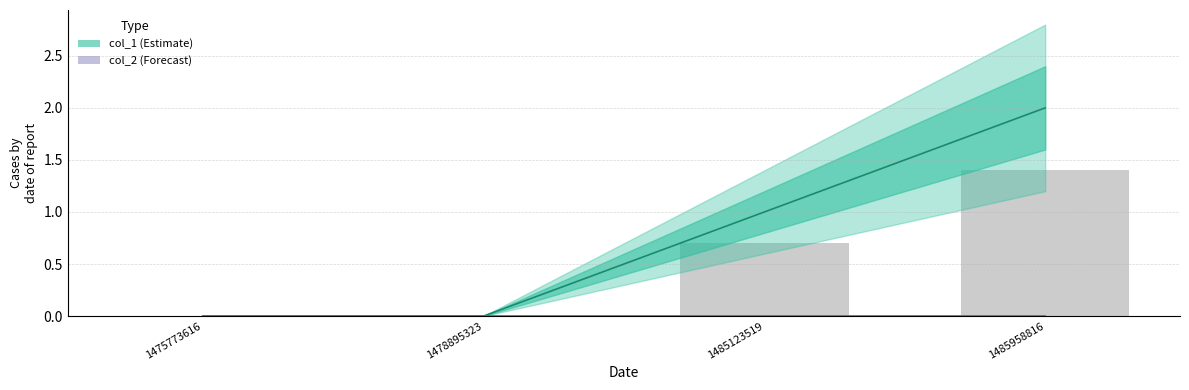

The value of col_1 bars at 1485123519 is 0.7. True or false?

True